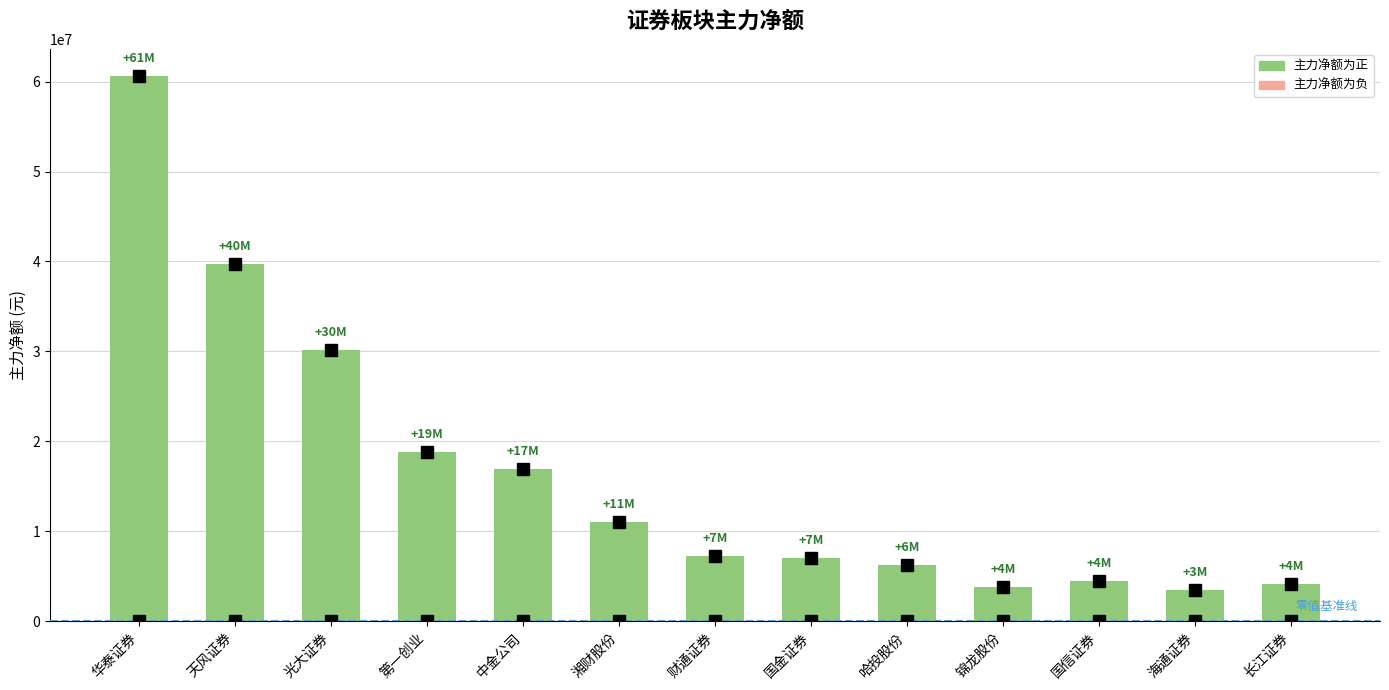

At which label does the data first exceed 7234210?

华泰证券